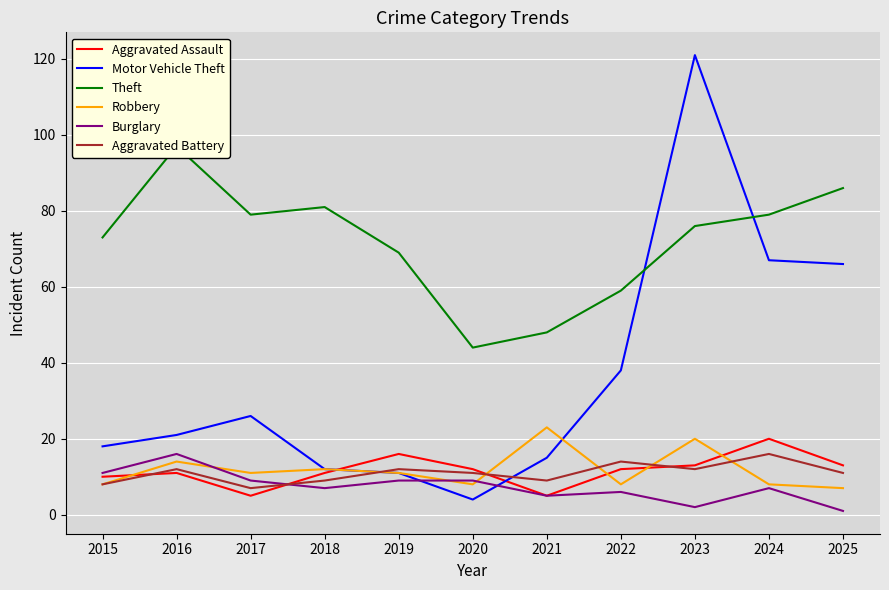

What is the average value of the Aggravated Assault series?

12